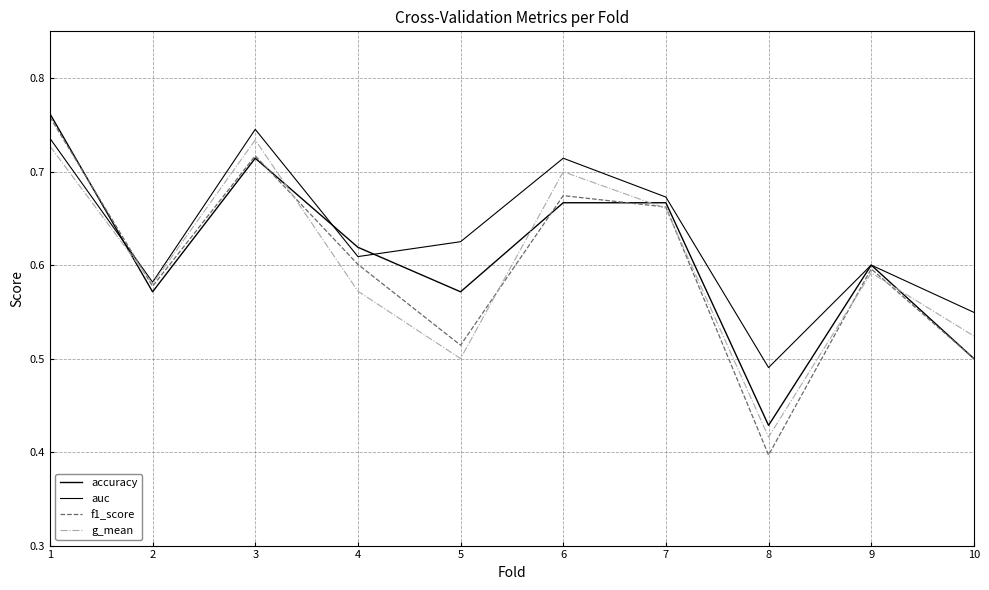

Where is f1_score nearest to the value 0?

8